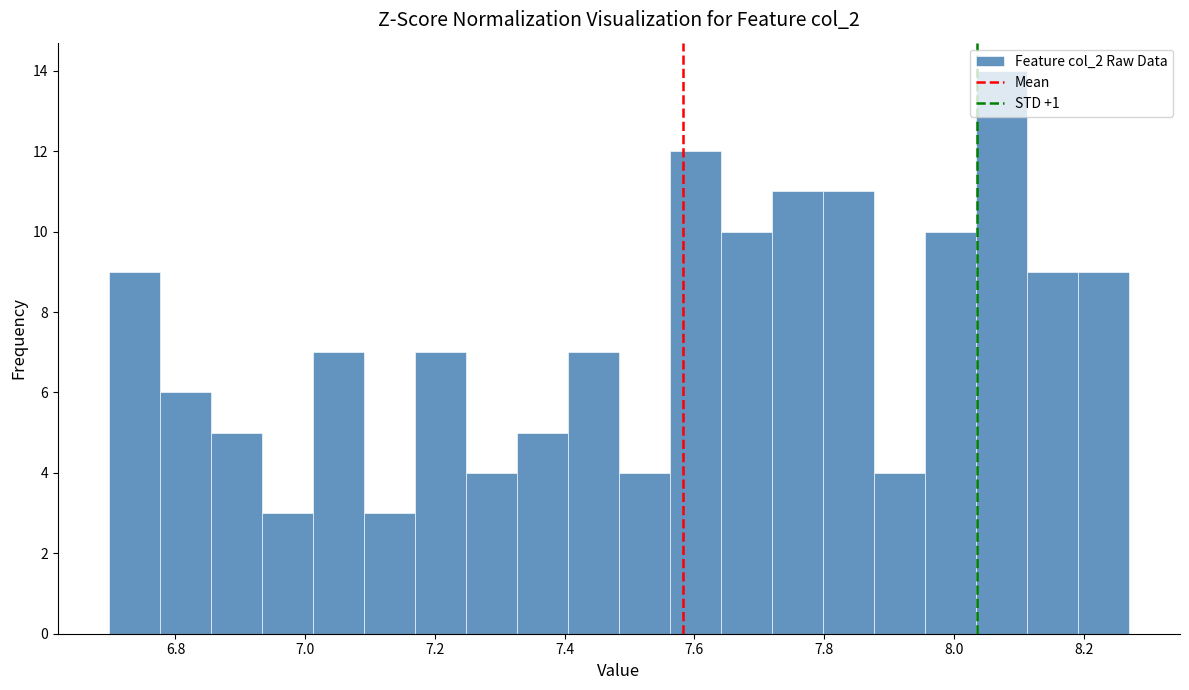

Around what value on the x-axis is the tallest bar? Give the approximate position of its centre, as read against the axis.

8.08